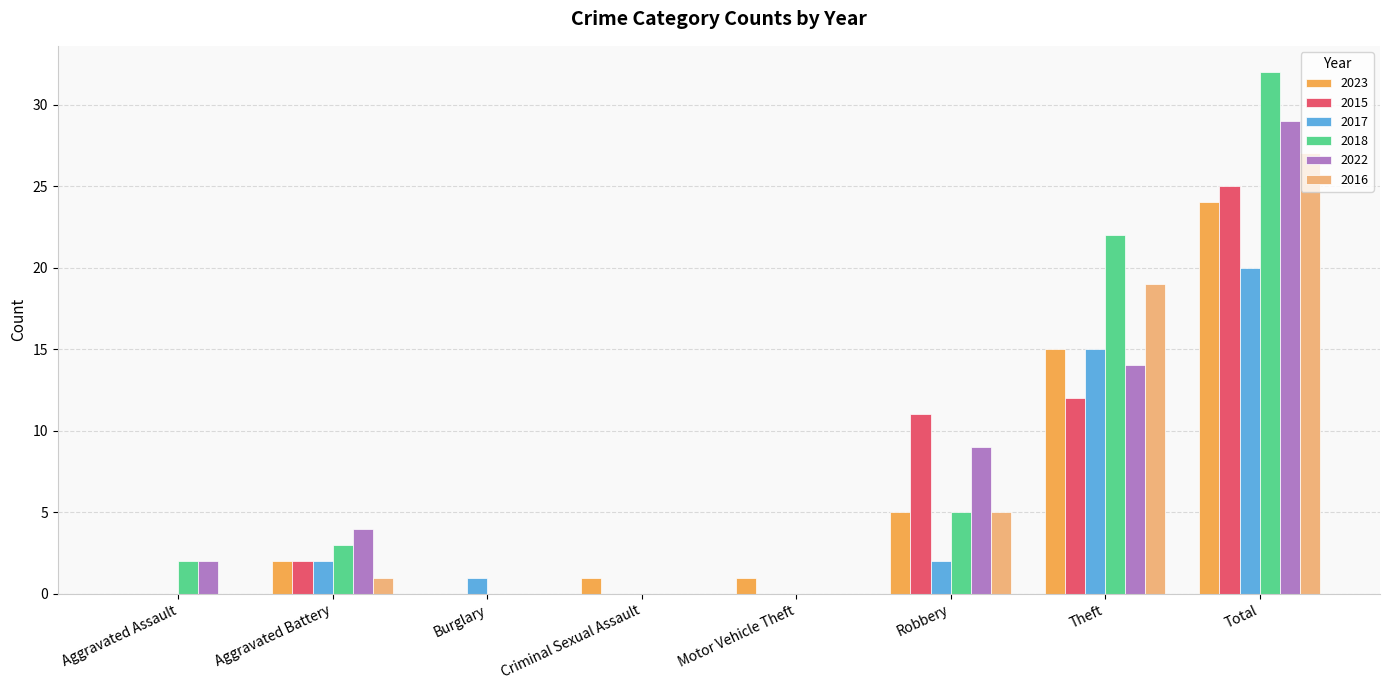

At which category is the sum across all series the highest?

Total